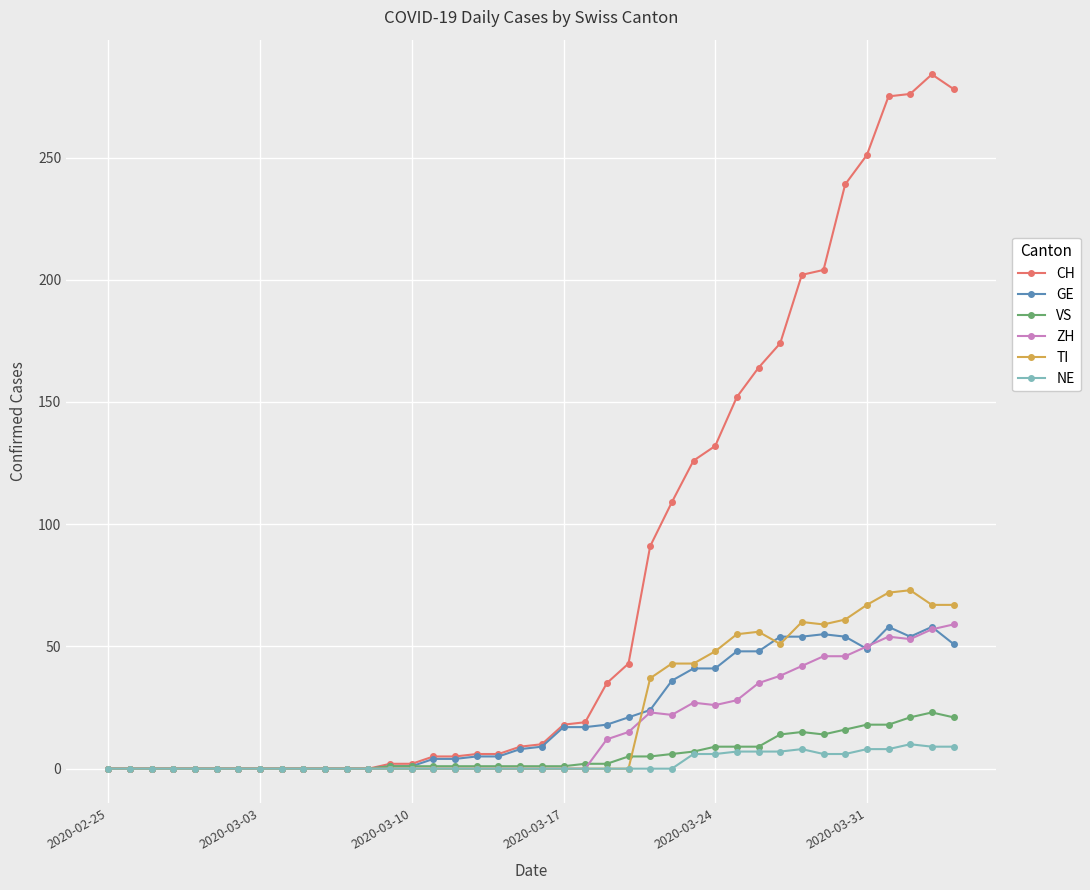

Which series has the widest spread of values?

CH